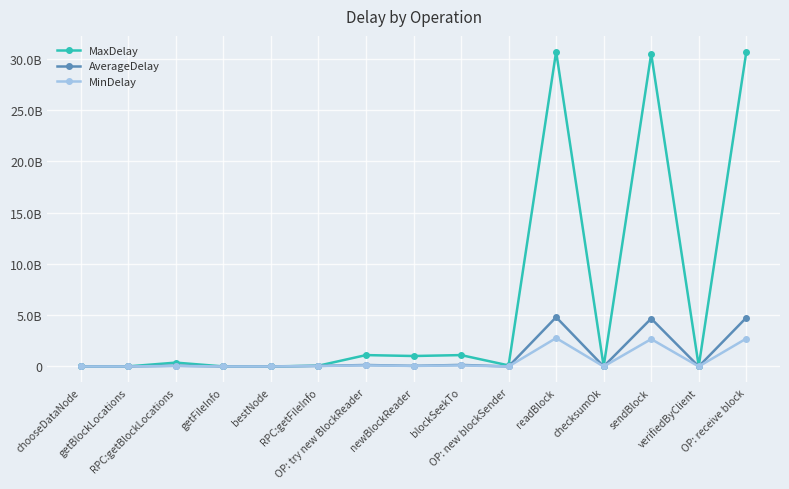

Rank the series by their maximum value, from lowest to highest.

MinDelay, AverageDelay, MaxDelay